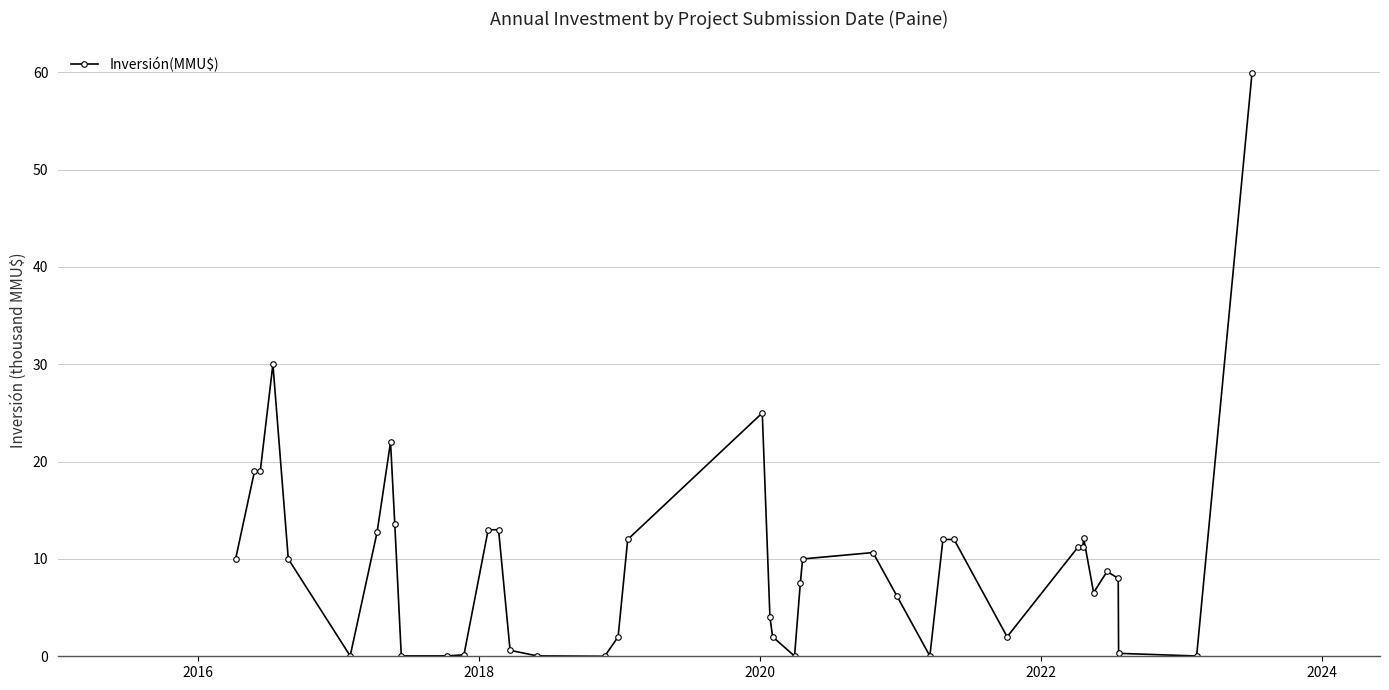

How many series are shown in this chart?

1